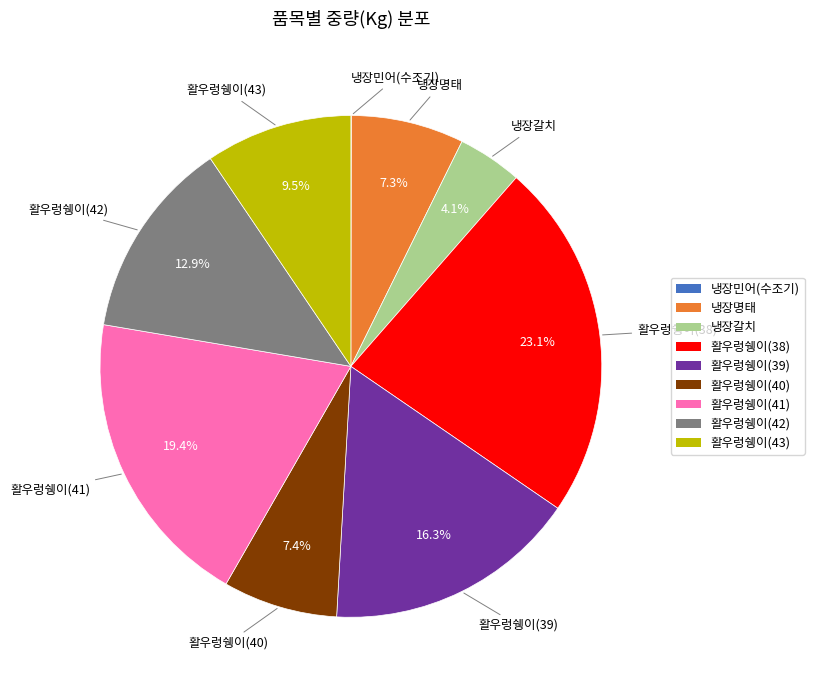

The 냉장갈치 slice represents 4% of the pie. True or false?

True